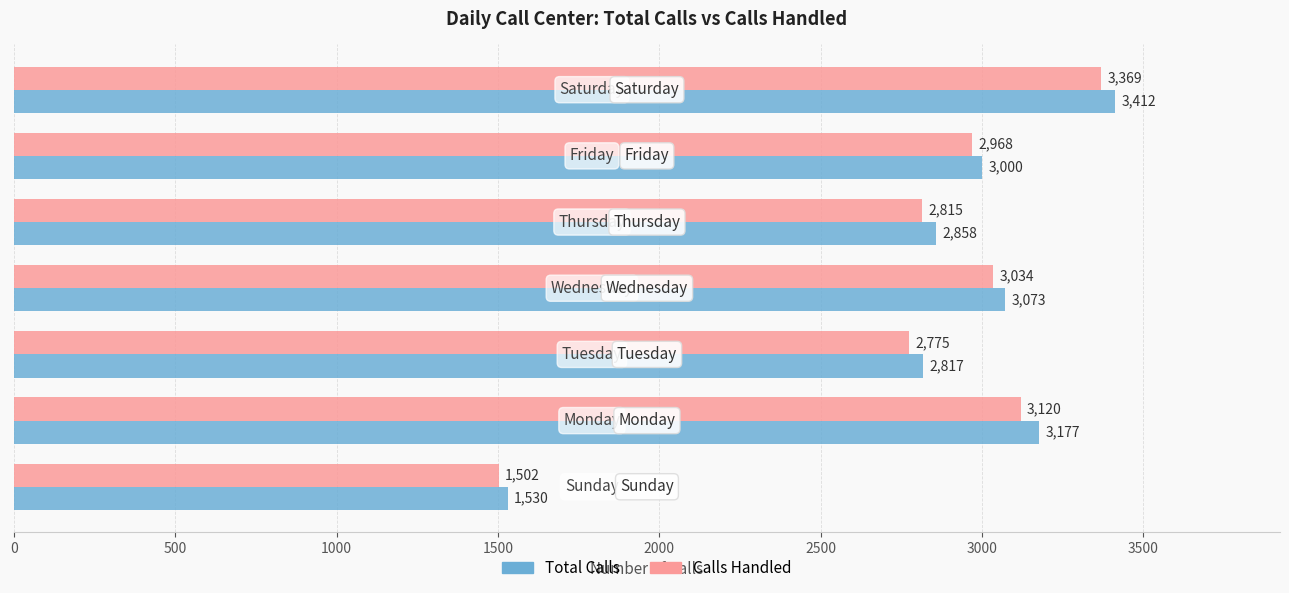

Count the number of categories in the chart.

7